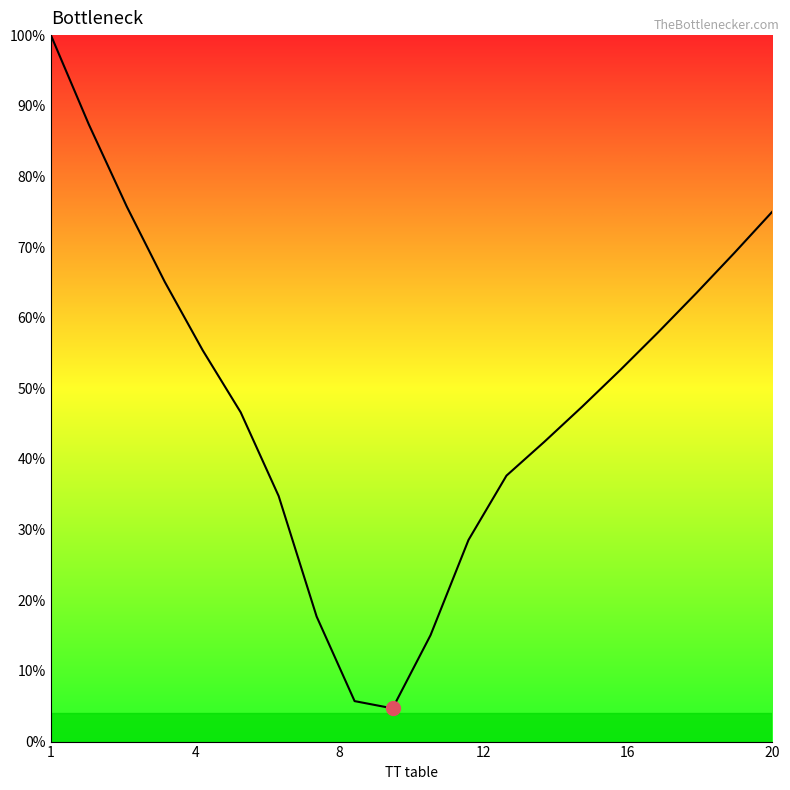

True or false: the data has more than 1 interior local peaks.

False